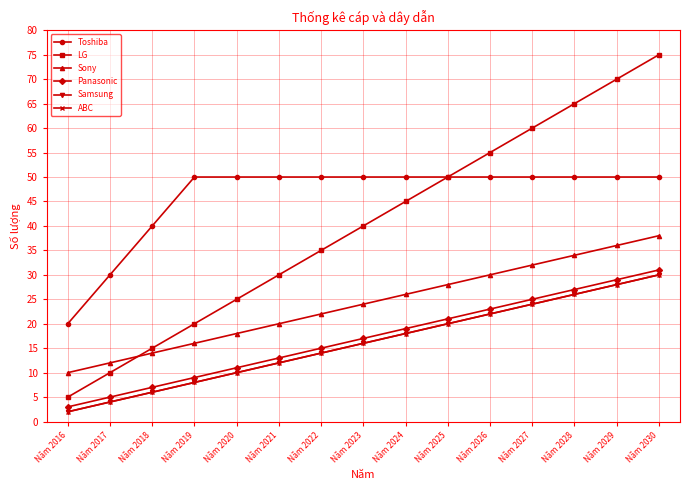

Does the chart have visible grid lines?

Yes